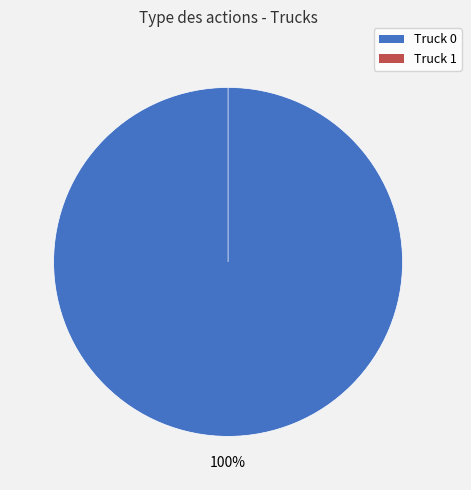

What is the majority slice?

Truck 0